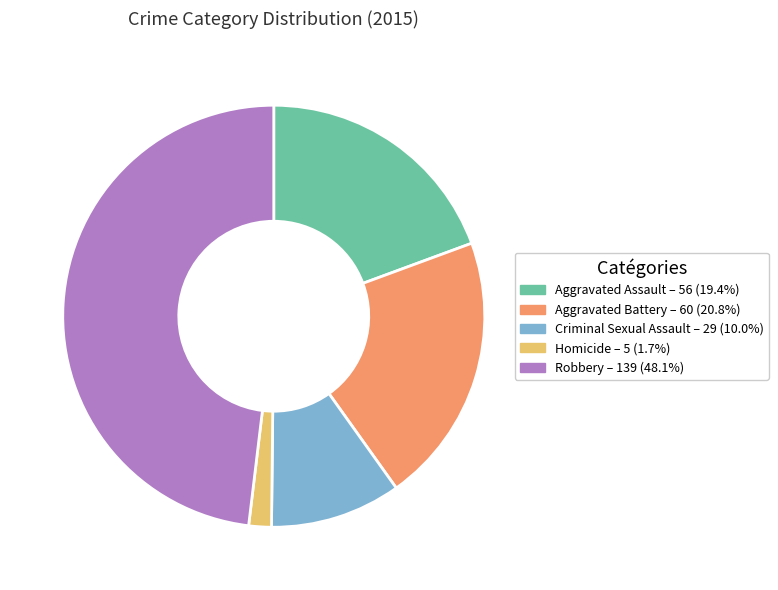

Is the sum of Aggravated Battery and Criminal Sexual Assault greater than half?

No